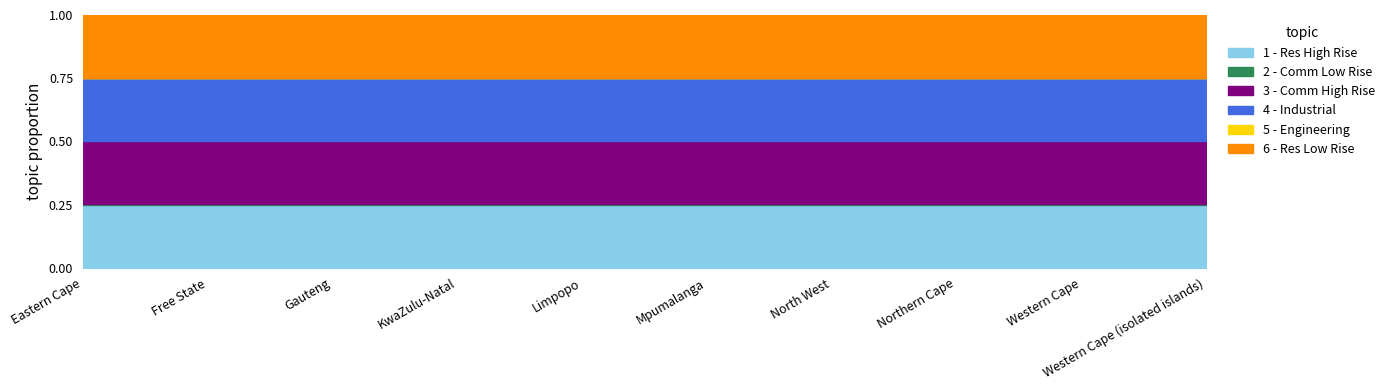

At which label is Residential High Rise closest to 1000000?

Eastern Cape